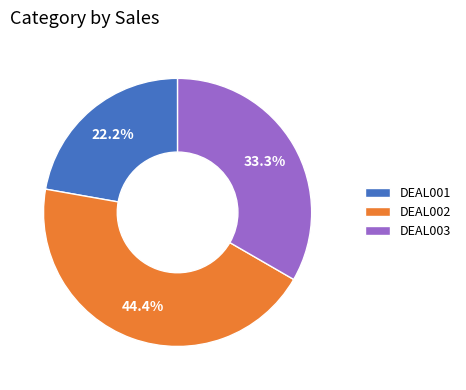

To the nearest percent, what portion does DEAL003 represent?

33%